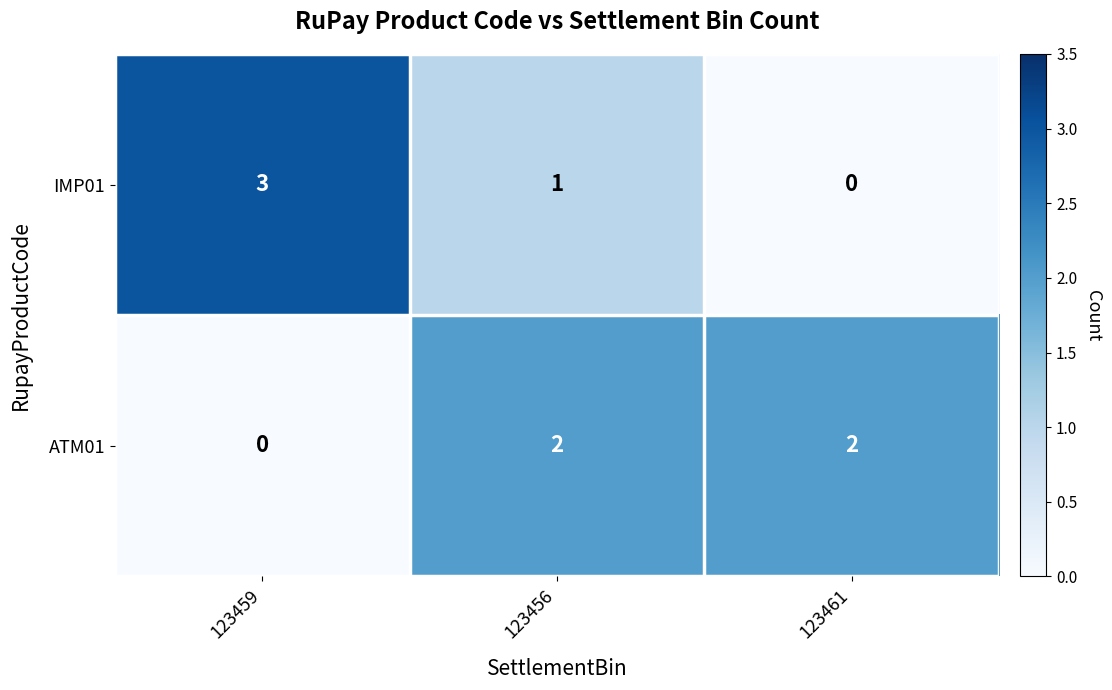

Count the number of categories in the chart.

3